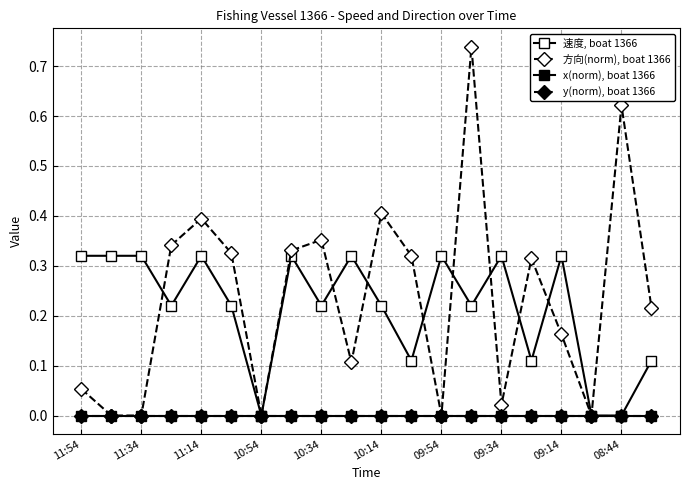

Which series has the largest total across all categories?

方向(norm), boat 1366